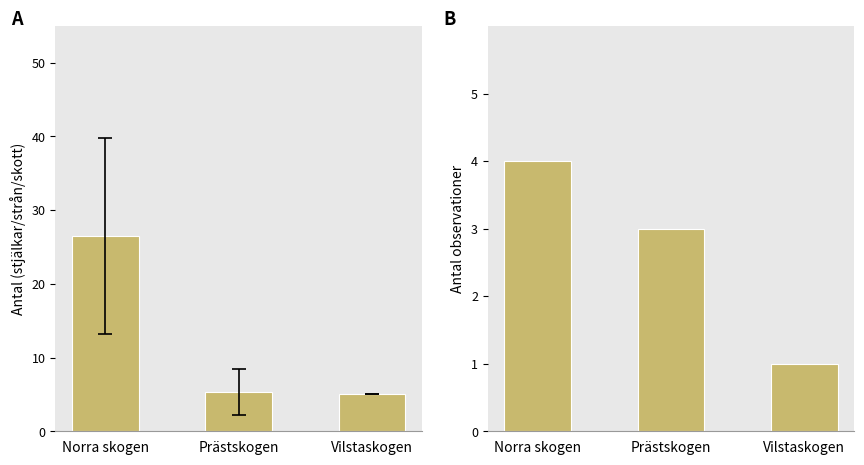

What is the label of the 3rd bar from the left?

Vilstaskogen